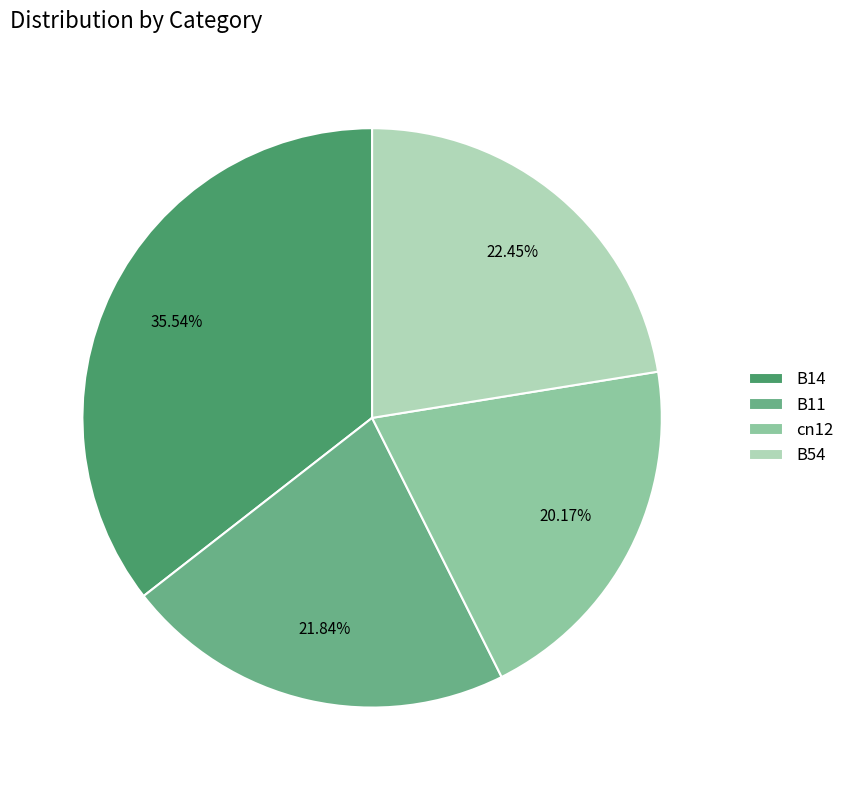

How many segments does this pie chart have?

4